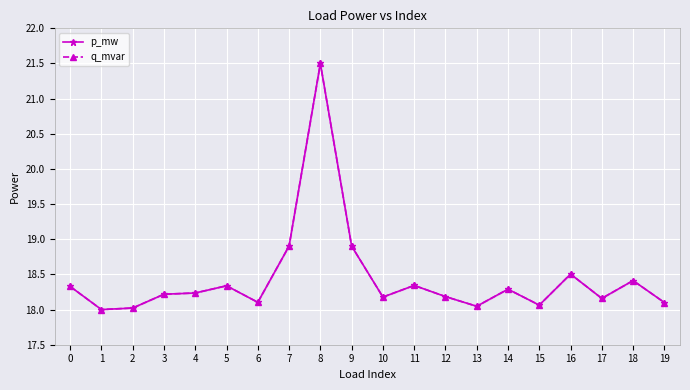

What is the lowest value of the q_mvar series?

18.0